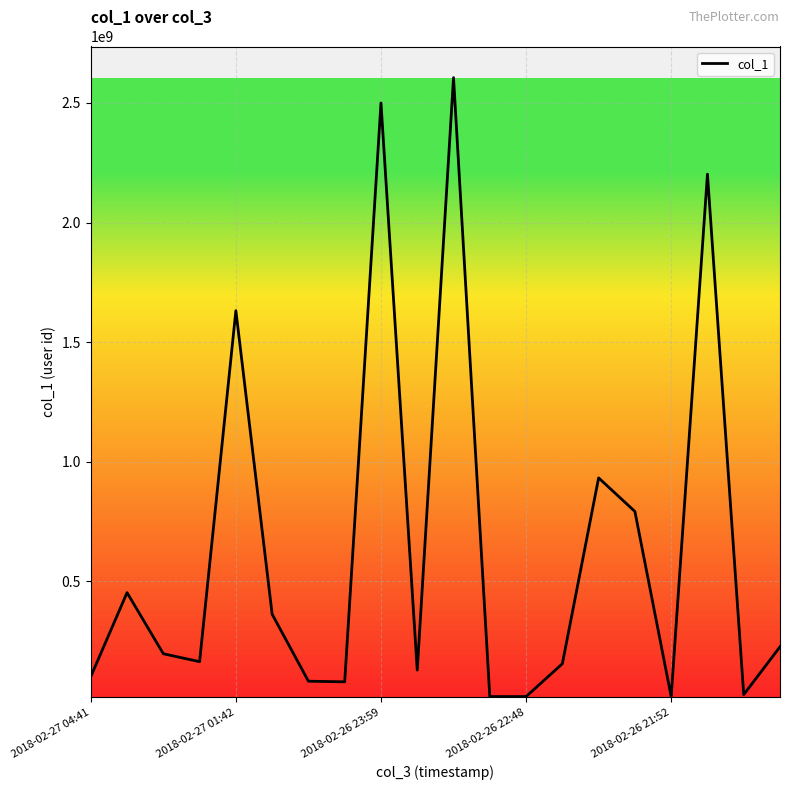

What is the greatest value displayed?

2605772449